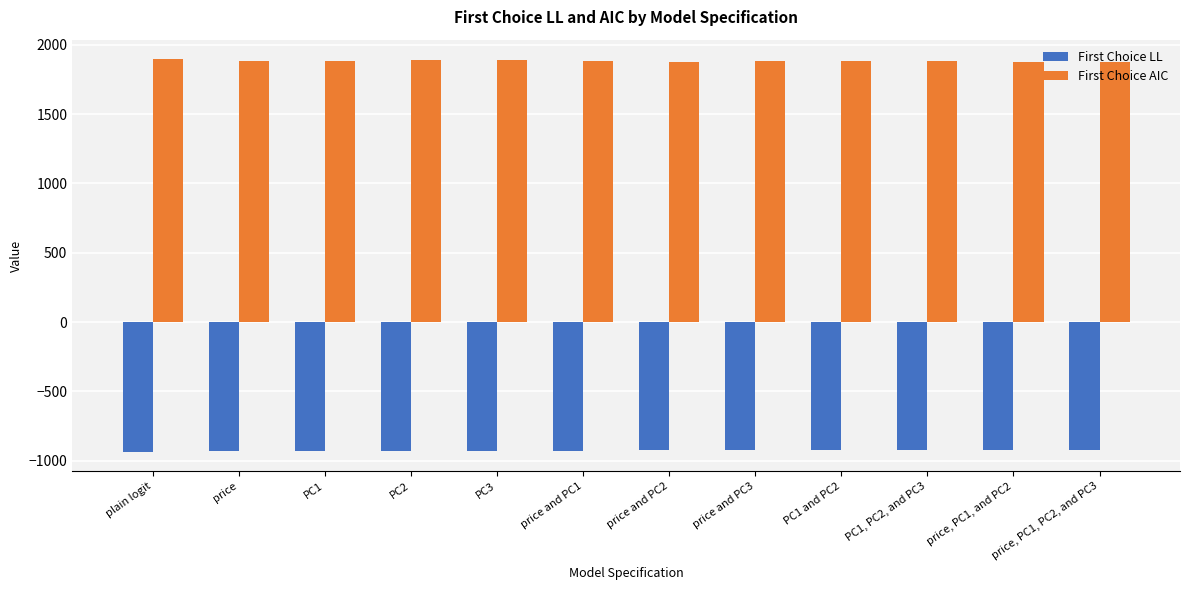

What is the sum of the First Choice LL values at price and PC1 and price, PC1, and PC2?

-1848.5